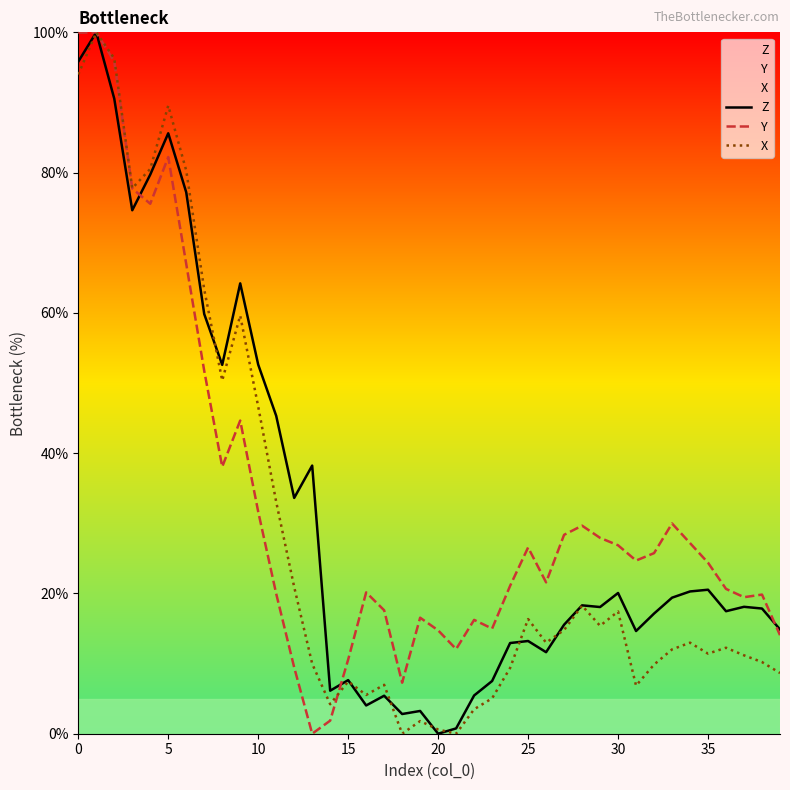

Reading left to right, transcribe all the data shown in this chart.

Z: 95.8	100.0	90.5	74.6	79.7	85.6	77.2	59.8	52.6	64.2	52.6	45.3	33.6	38.2	6.1	7.6	4.0	5.4	2.8	3.2	0.0	0.8	5.5	7.5	12.9	13.2	11.6	15.5	18.3	18.1	20.1	14.6	17.1	19.4	20.3	20.5	17.5	18.1	17.8	14.9
Y: 99.9	100.0	95.8	77.7	75.6	82.2	67.0	51.7	38.1	44.7	31.7	20.0	9.5	0.0	1.9	10.6	20.1	17.6	7.3	16.5	14.7	12.1	16.2	15.0	21.1	26.6	21.6	28.4	29.7	27.9	26.9	24.7	25.7	30.0	27.2	24.4	20.6	19.5	19.8	14.1
X: 94.0	100.0	96.3	77.8	80.5	89.5	80.3	63.3	50.4	59.6	46.6	33.1	20.9	10.0	4.2	7.5	5.5	7.0	0.0	1.8	0.6	0.0	3.5	5.0	9.4	16.3	13.0	14.8	18.3	15.4	17.4	6.9	9.9	12.0	13.0	11.4	12.3	11.2	10.2	8.7